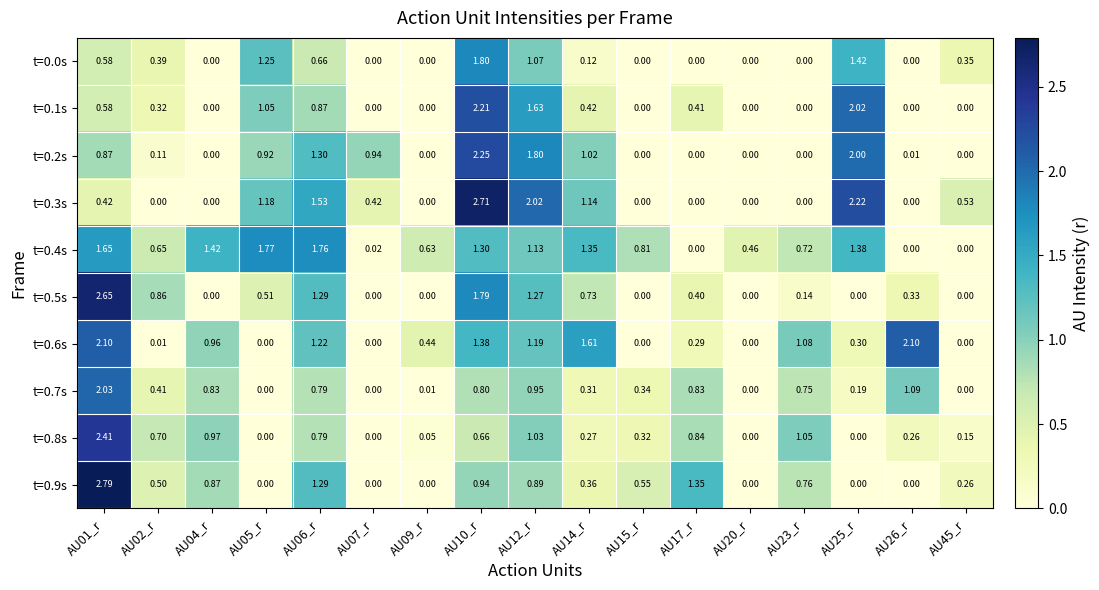

Between AU01_r and AU14_r, which series saw the biggest shift?

t=0.9s